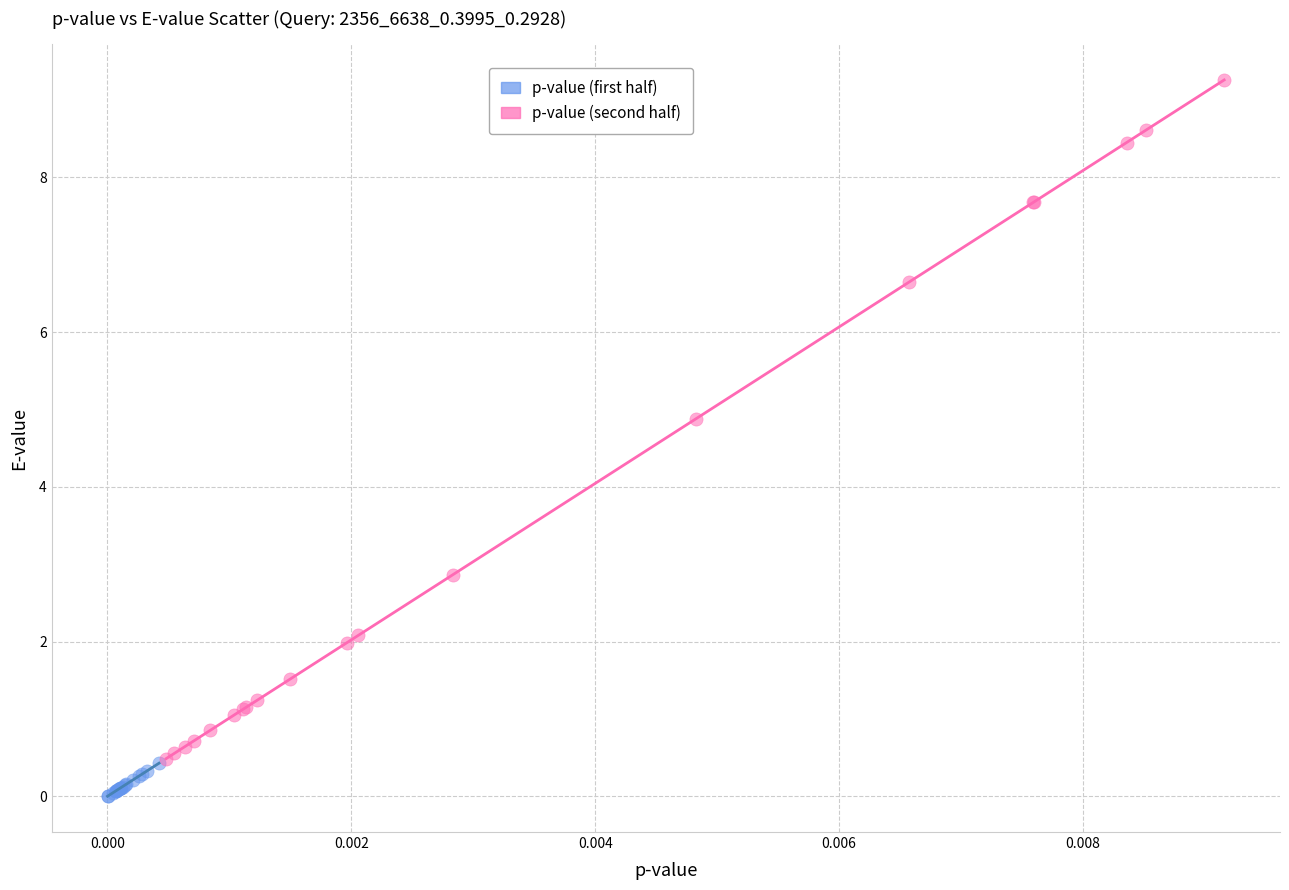

Which series has the largest Y range (max minus min)?

p-value (second half)